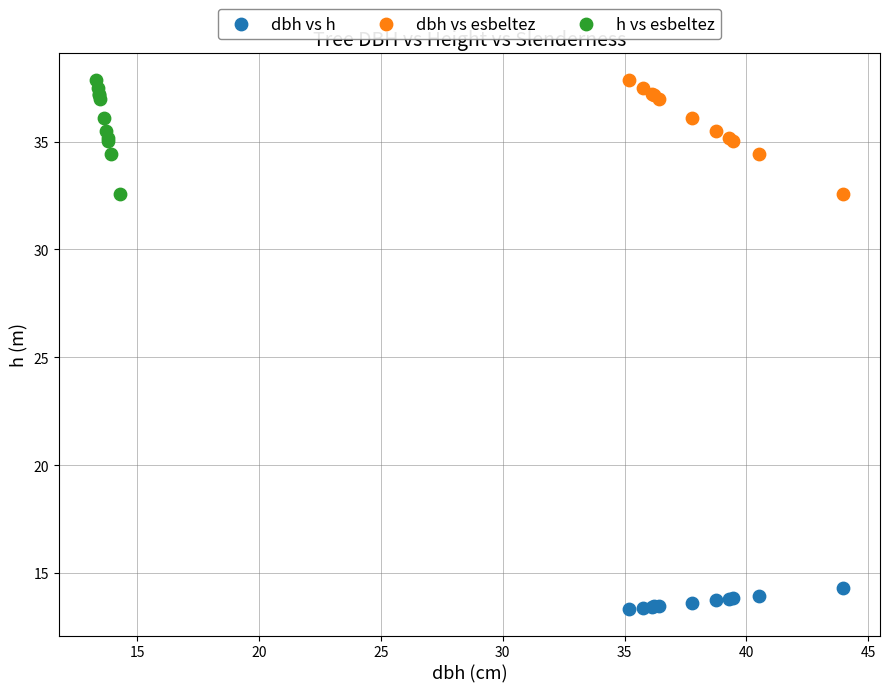

Which series contains the lowest Y value?

dbh vs h